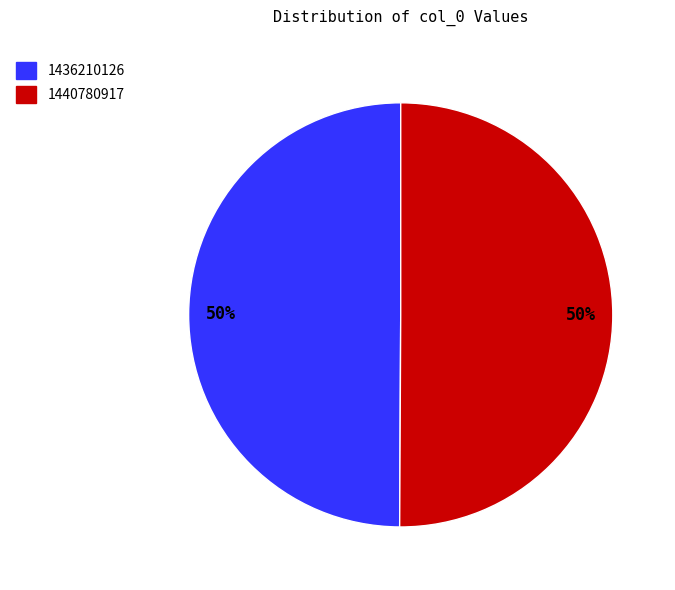

Approximately how many times larger is the value at 1436210126 compared to 1440780917?

1.0